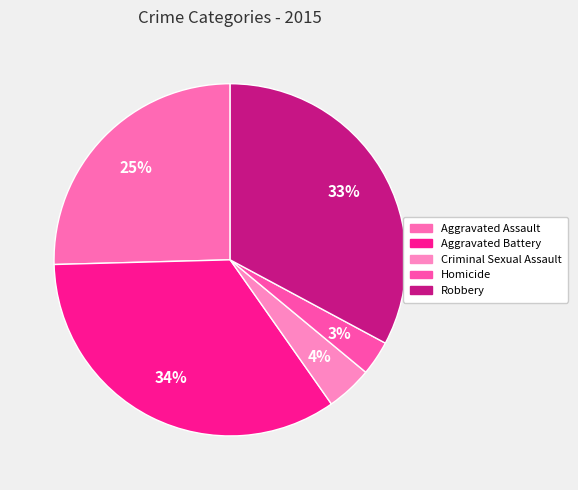

Count the number of slices in the pie.

5